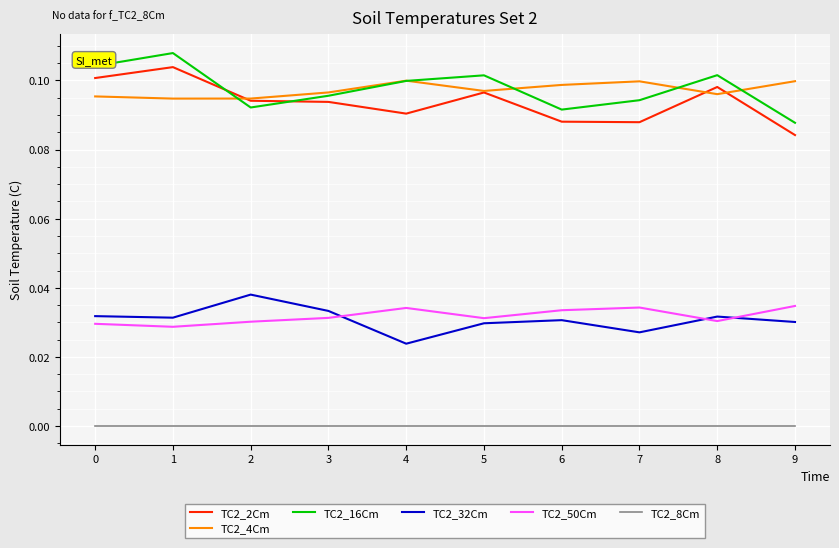

The TC2_16Cm series shows 0.2 at 0. True or false?

False